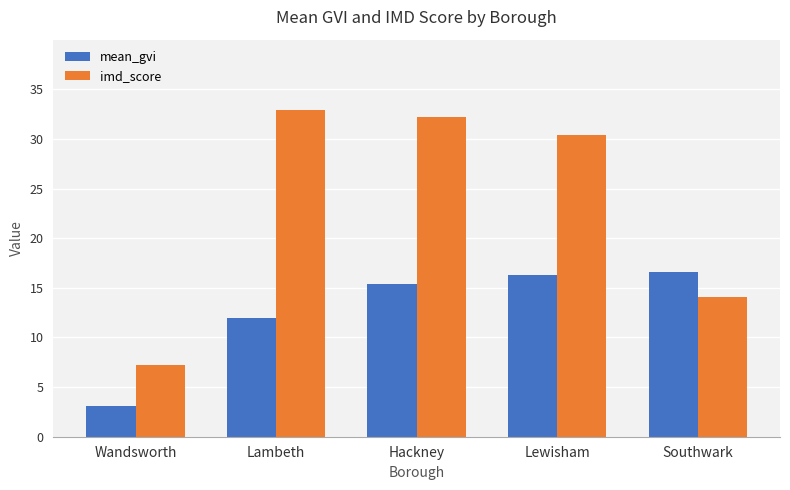

What position from the left is Hackney?

3